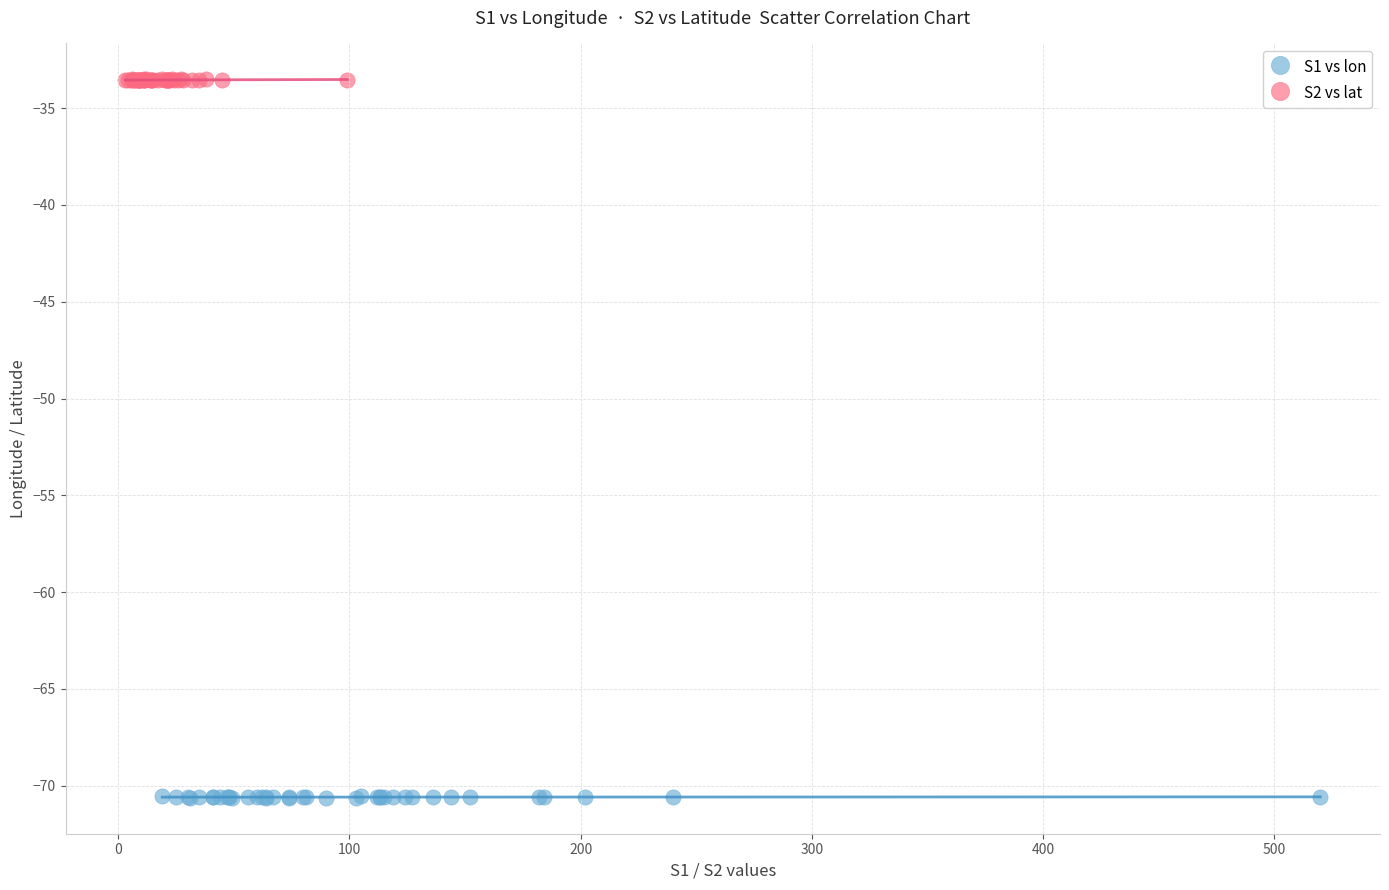

Which series reaches the minimum Y coordinate?

S1 vs lon